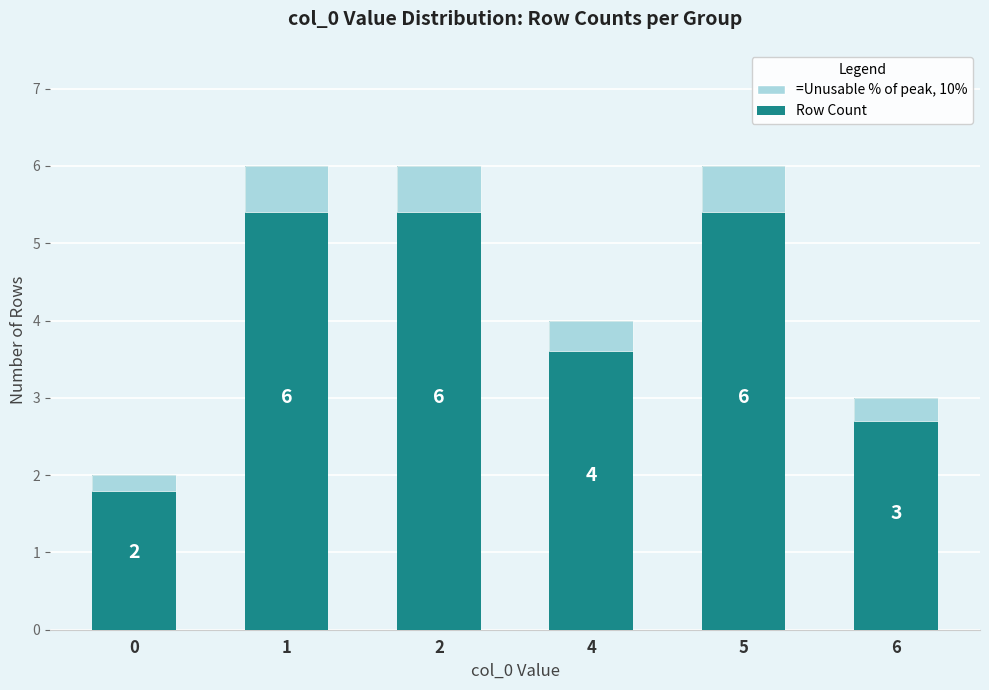

Reading left to right, extract all data points from this chart.

Row Count: 0=2.0	1=6.0	2=6.0	4=4.0	5=6.0	6=3.0
=Unusable % of peak, 10%: 0=0.2	1=0.6	2=0.6	4=0.4	5=0.6	6=0.3